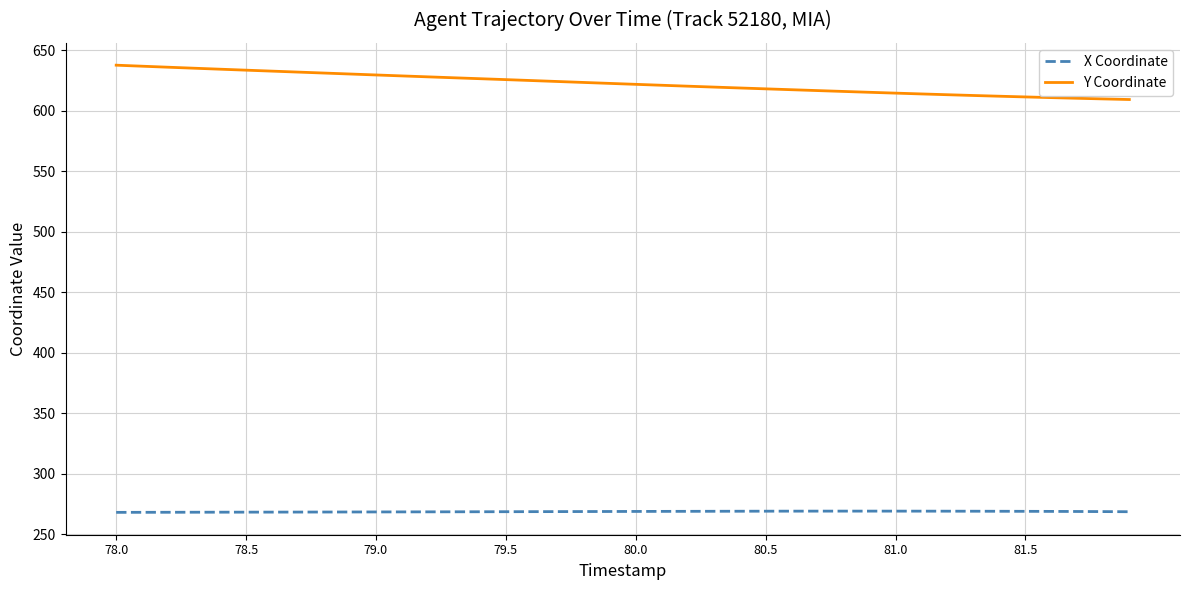

What is the minimum value shown in the chart?

268.1